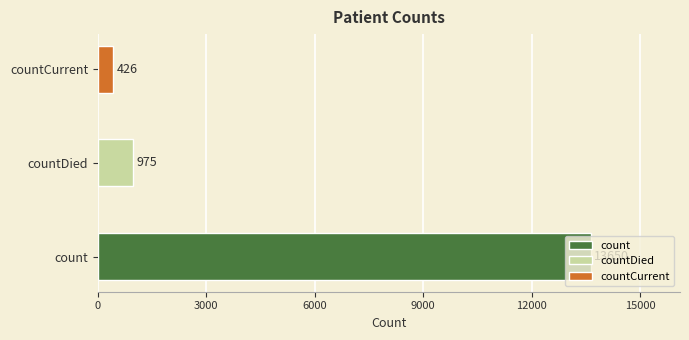

What is the difference between the maximum and second lowest values?

12675